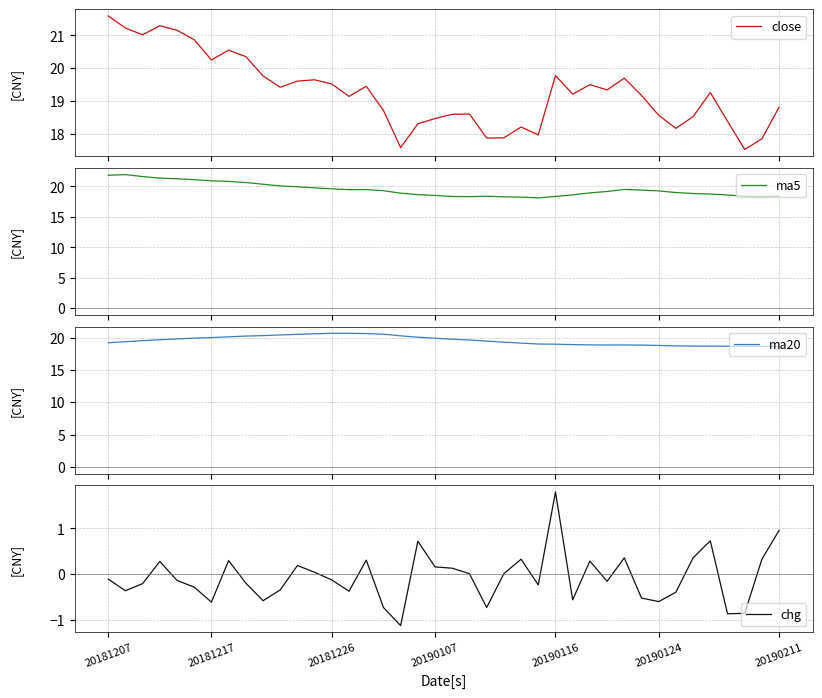

What is the minimum value for close?

17.5